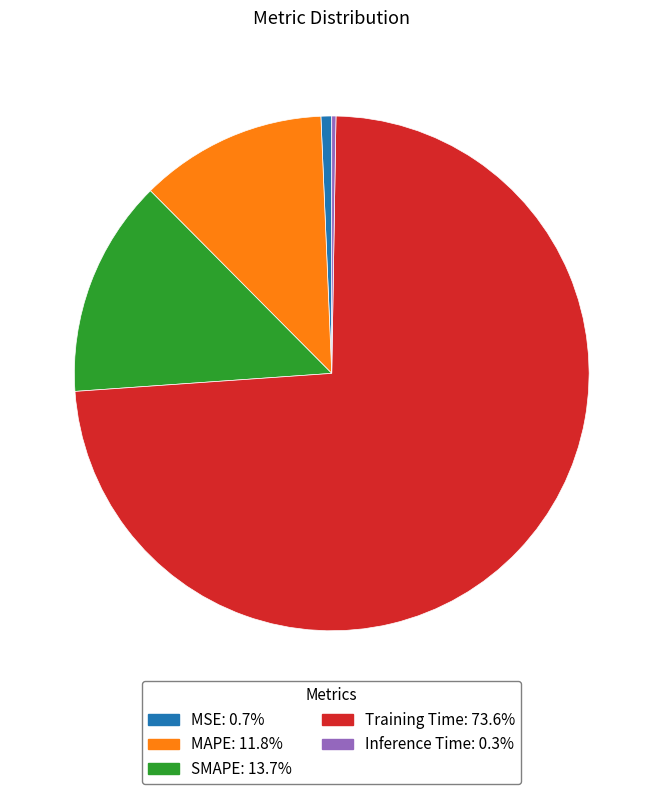

Between Training Time and SMAPE, which is larger?

Training Time